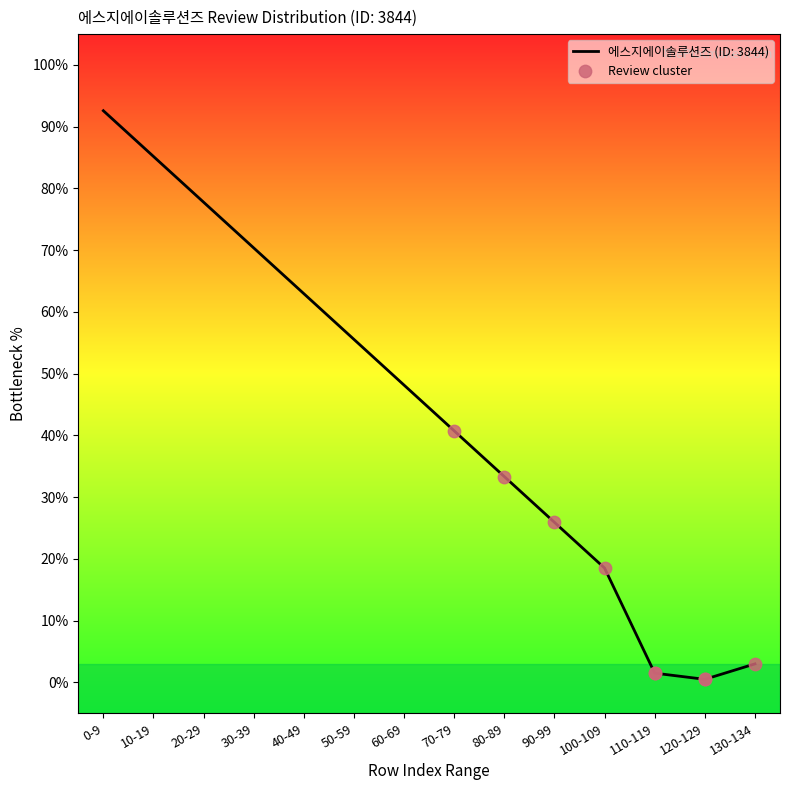

What is the change in value from 10-19 to 50-59?

-29.6